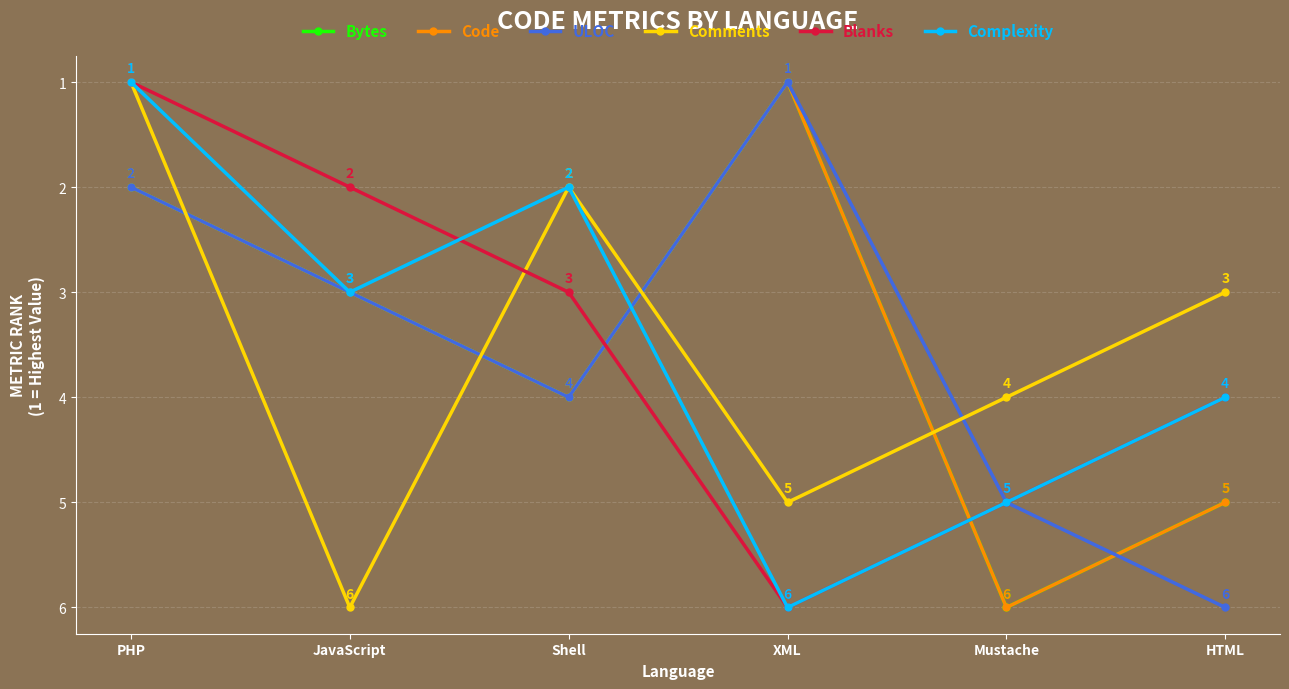

What value does the Blanks series have at Shell?

3